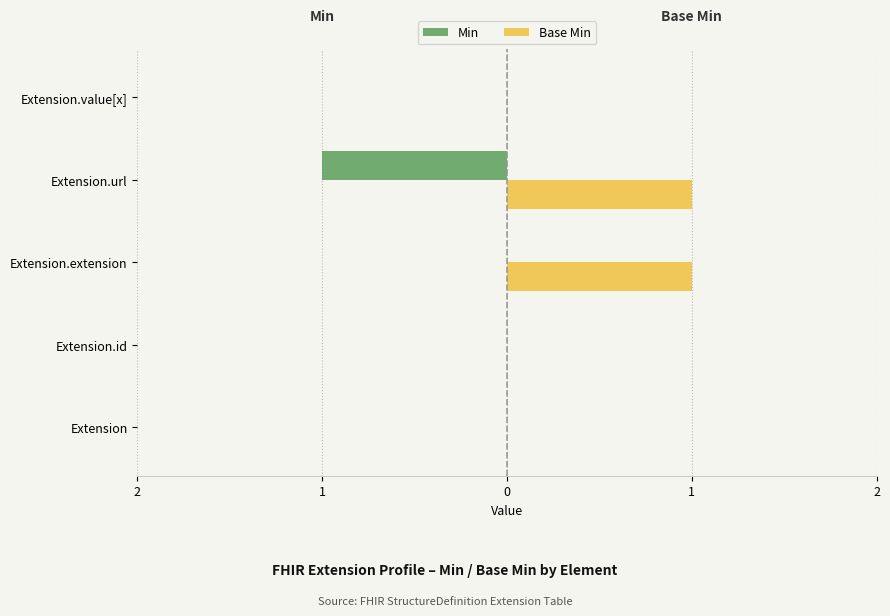

What are all the series names shown in the legend?

Min, Base Min